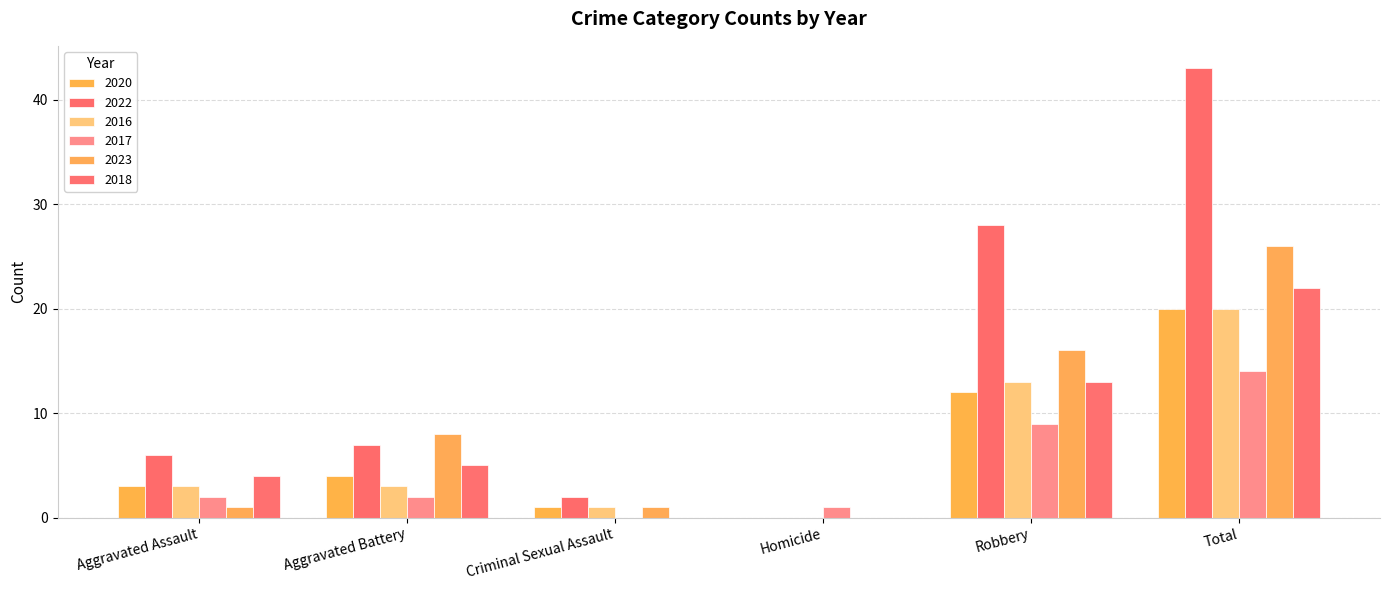

What is the total value across all series at Aggravated Assault?

19